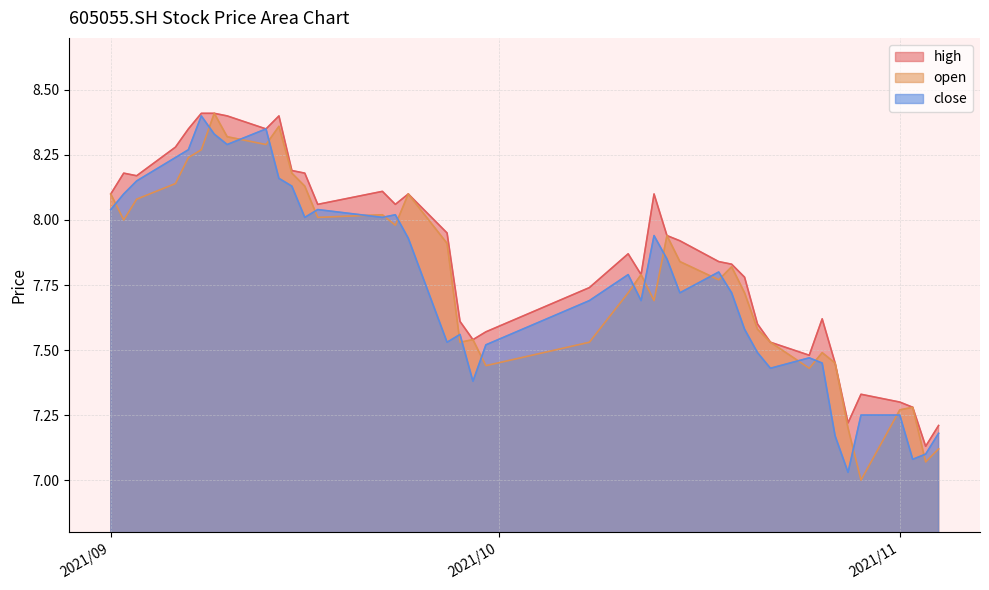

Which series changed the most between 2021/09/08 and 2021/10/25?

close